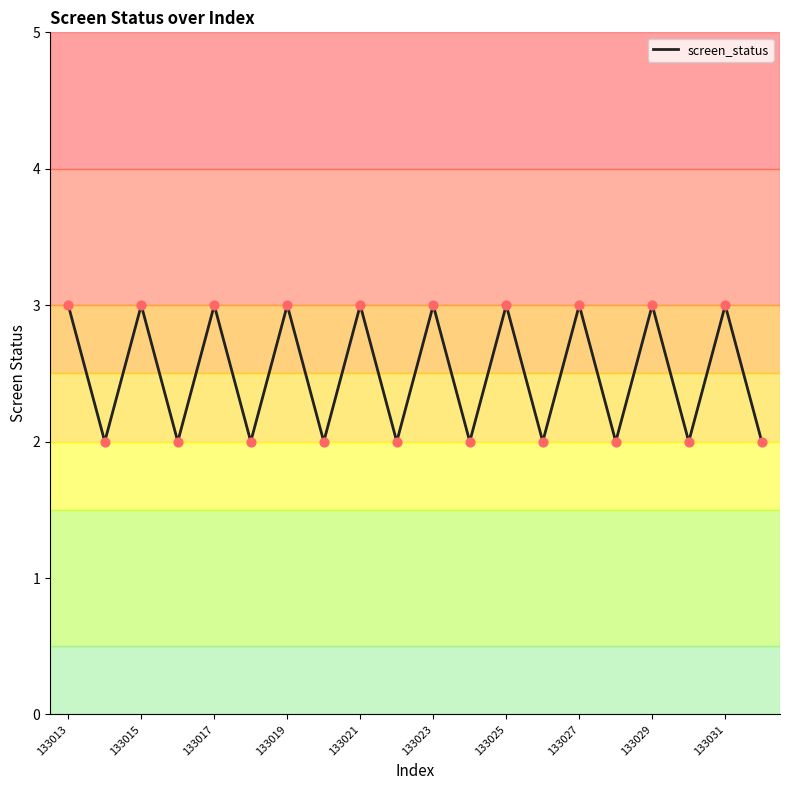

What is the maximum value shown in the chart?

3